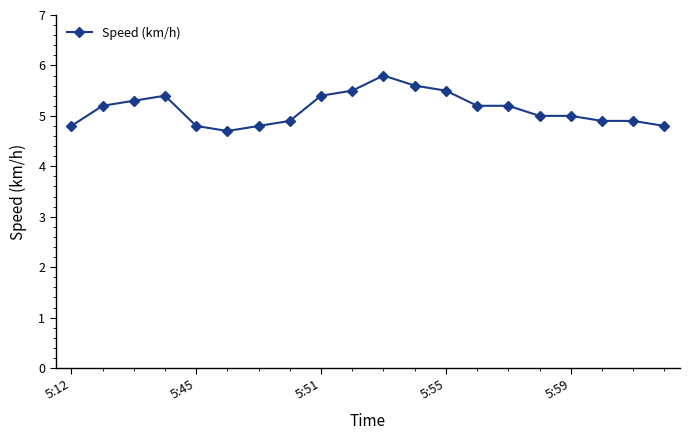

Reading left to right, list all the values displayed in this chart.

4.8	5.2	5.3	5.4	4.8	4.7	4.8	4.9	5.4	5.5	5.8	5.6	5.5	5.2	5.2	5.0	5.0	4.9	4.9	4.8